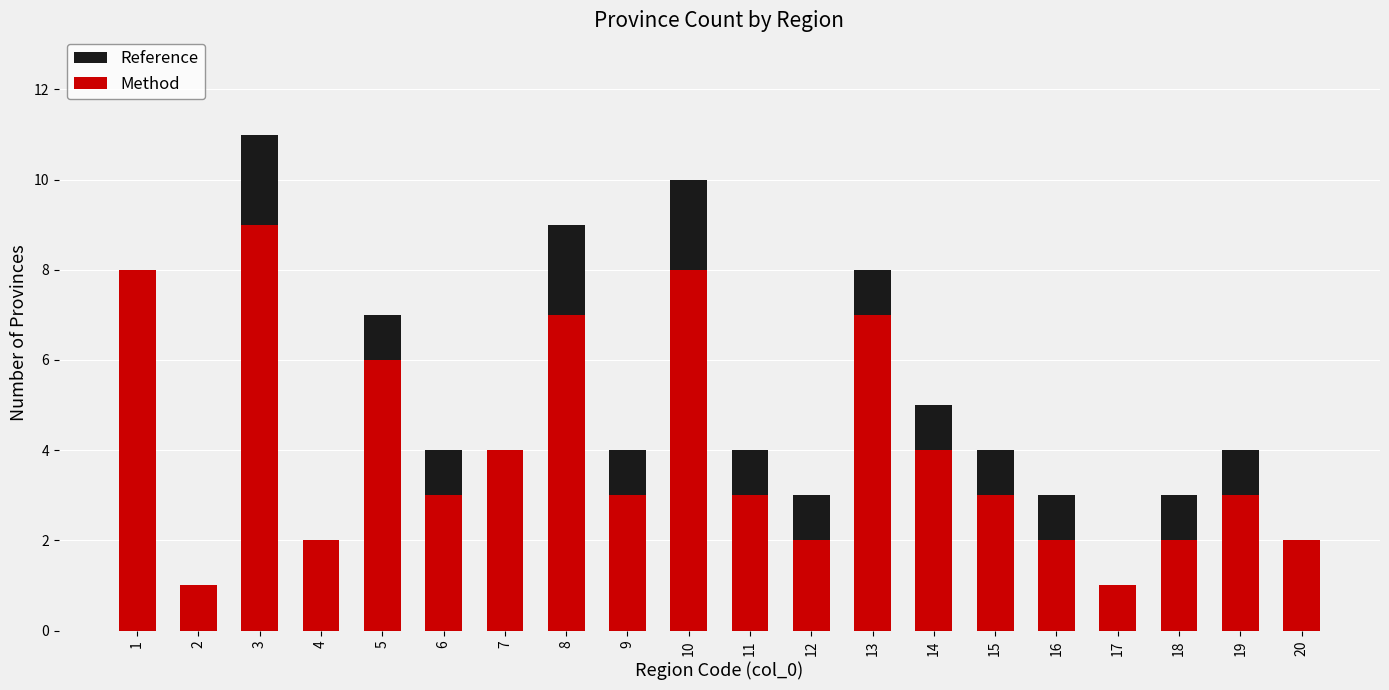

What is the average value of the Reference series?

5